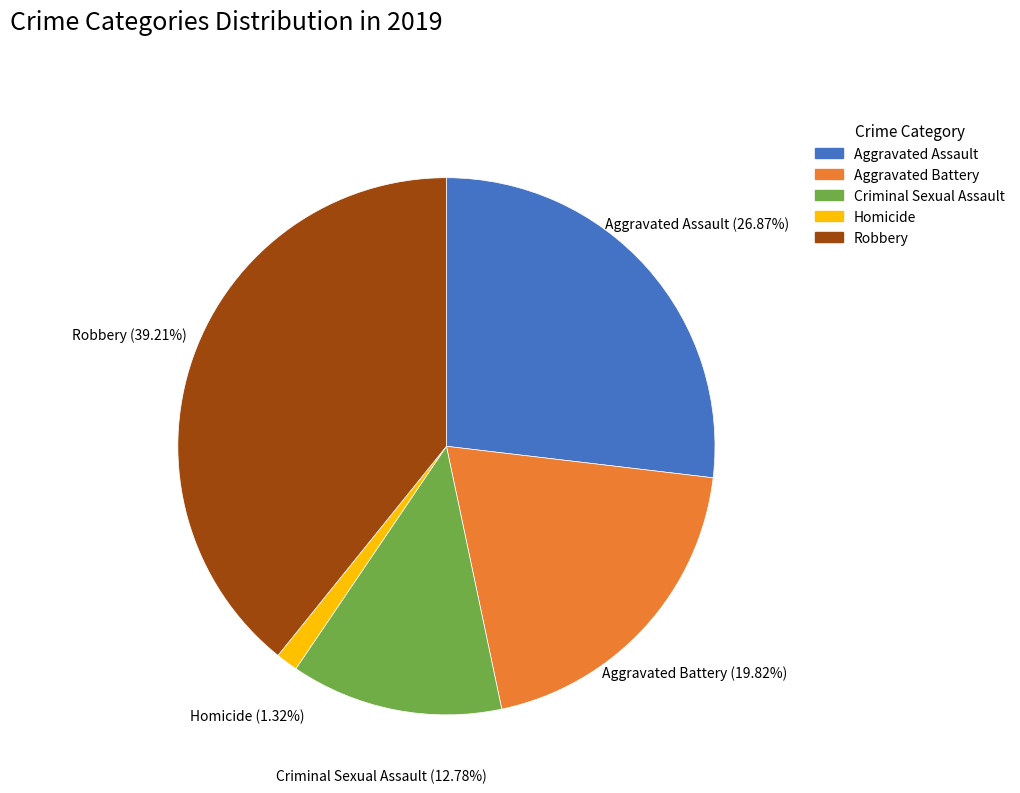

True or false: Aggravated Battery accounts for 9% of the total.

False